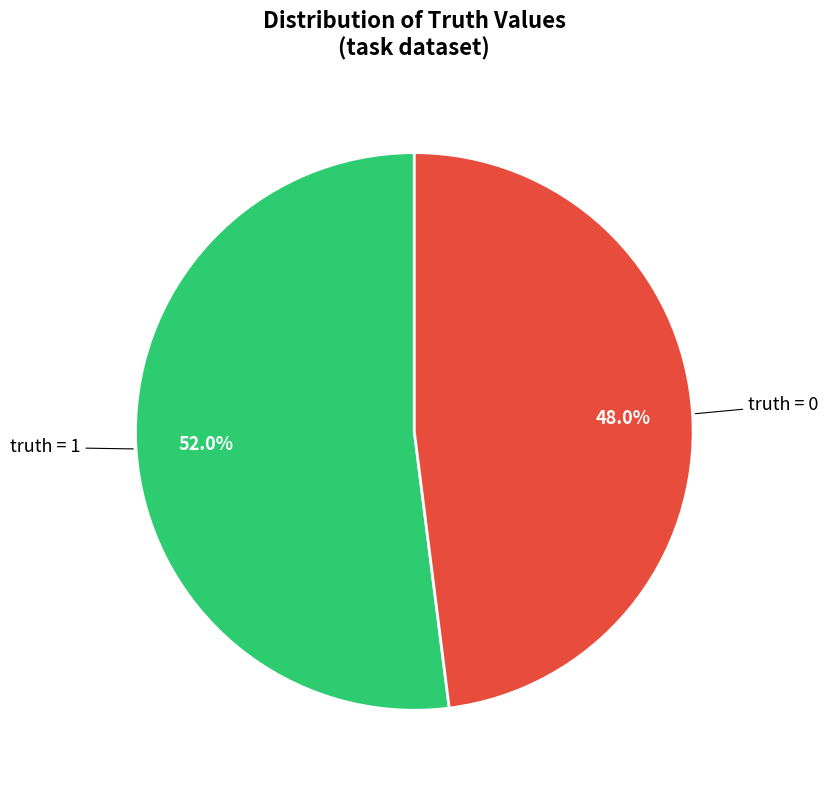

Does any single category account for the majority?

Yes